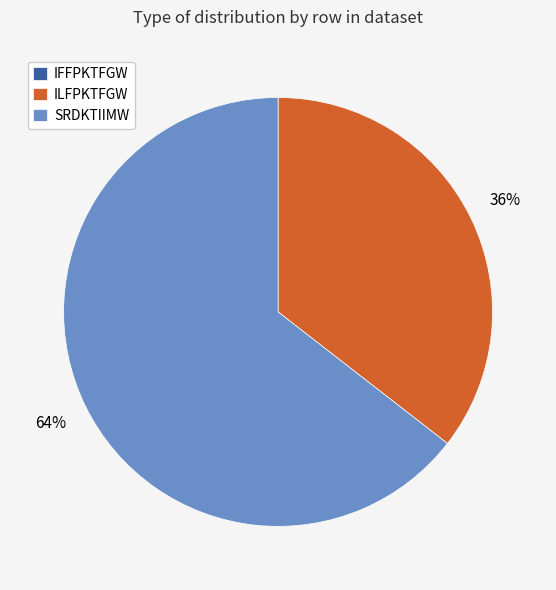

Combined, do SRDKTIIMW and ILFPKTFGW account for over 50%?

Yes